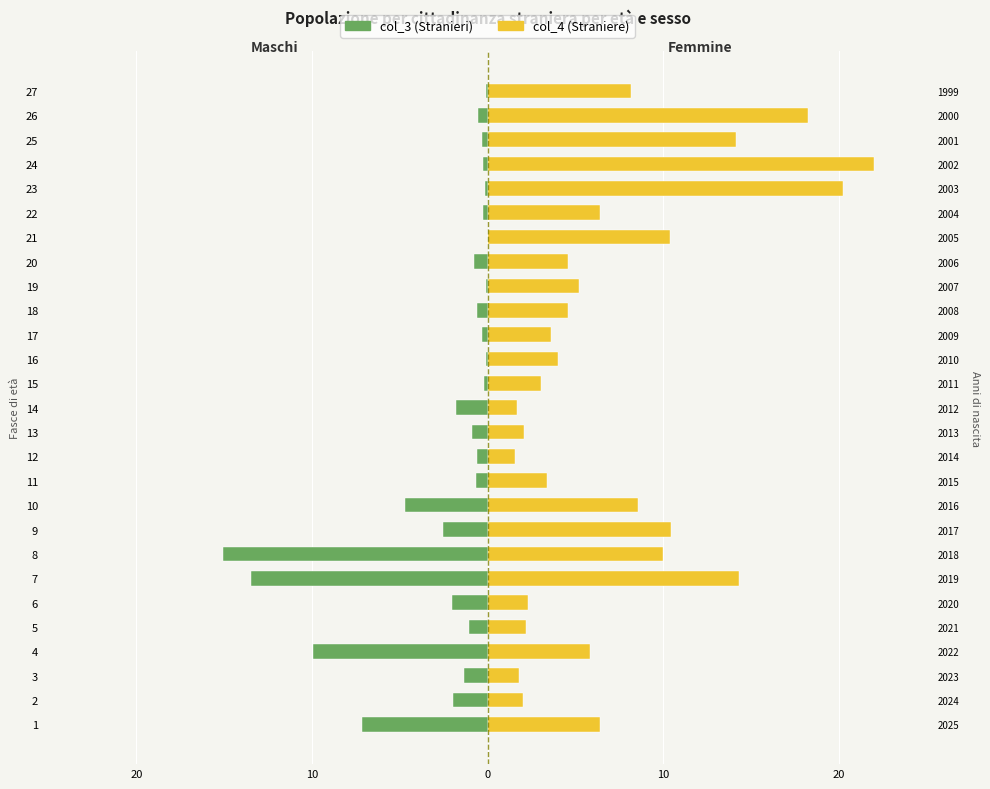

Is the value of col_4 (Straniere) at 15 greater than the value of col_3 (Stranieri) at 21?

Yes